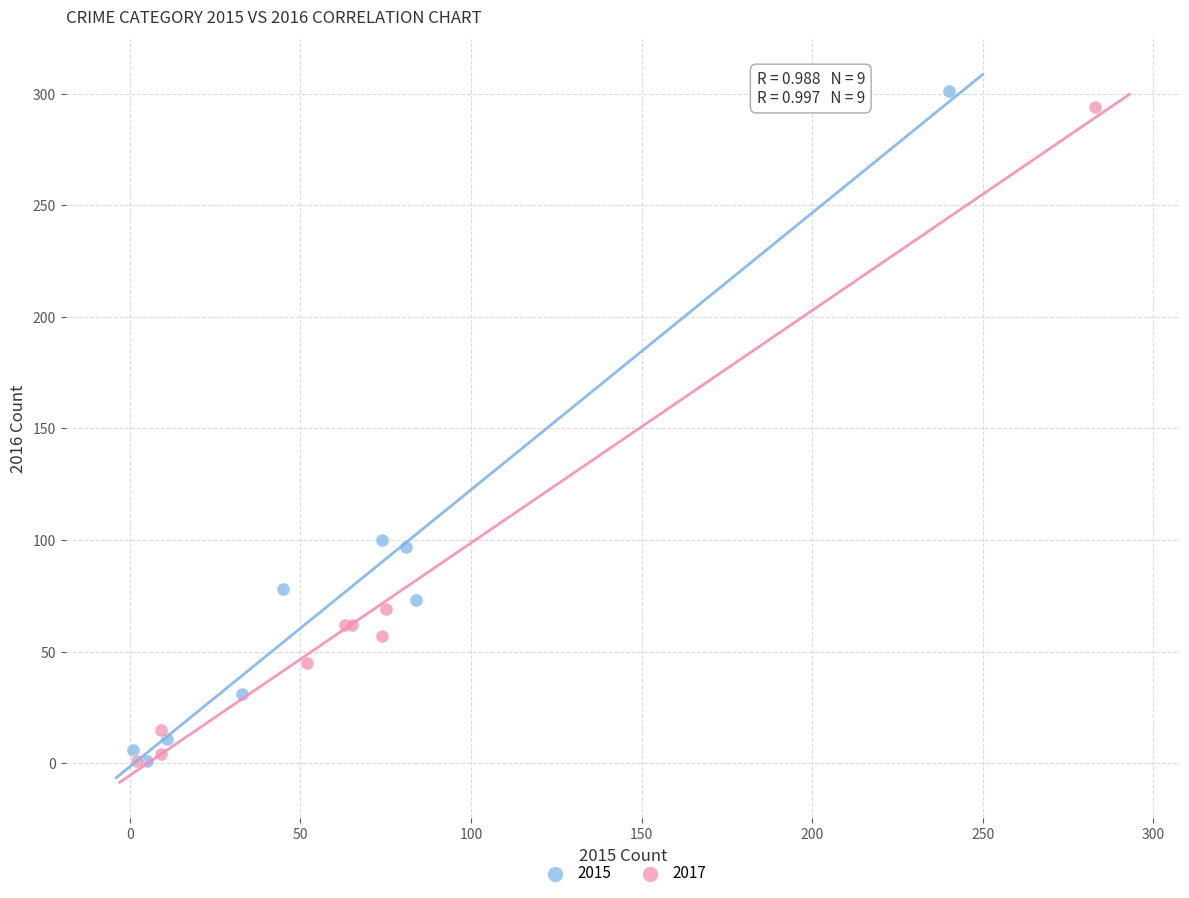

Which series has the largest Y range (max minus min)?

2015